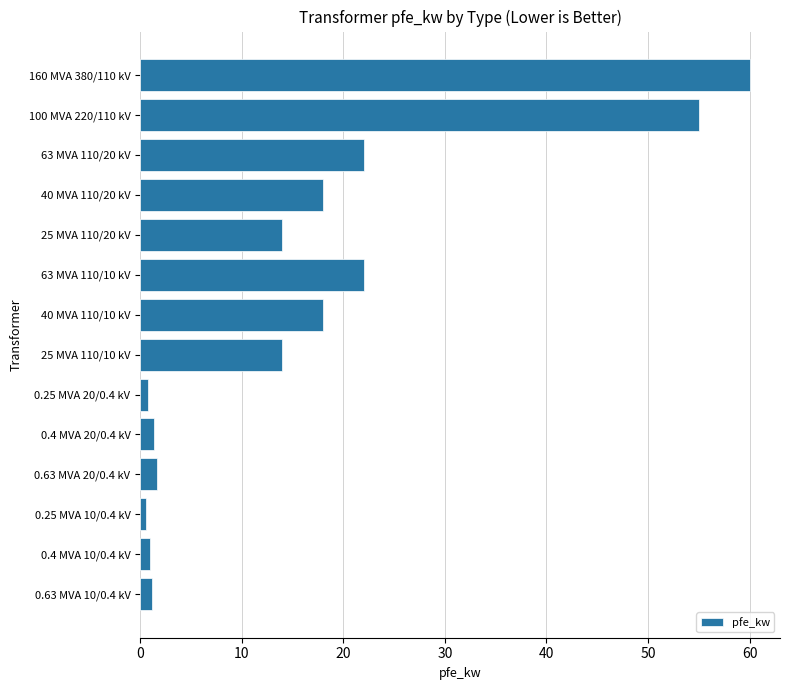

Which has a higher value, 63 MVA 110/10 kV or 160 MVA 380/110 kV?

160 MVA 380/110 kV